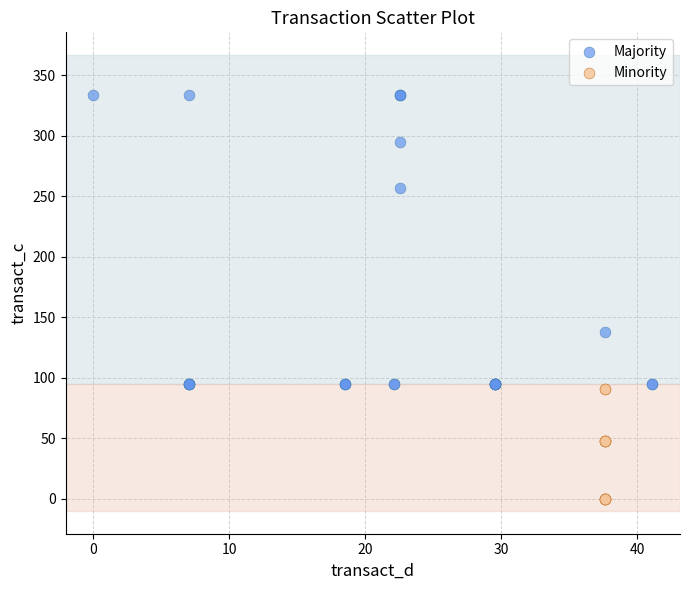

Which series contains the highest Y value?

Majority